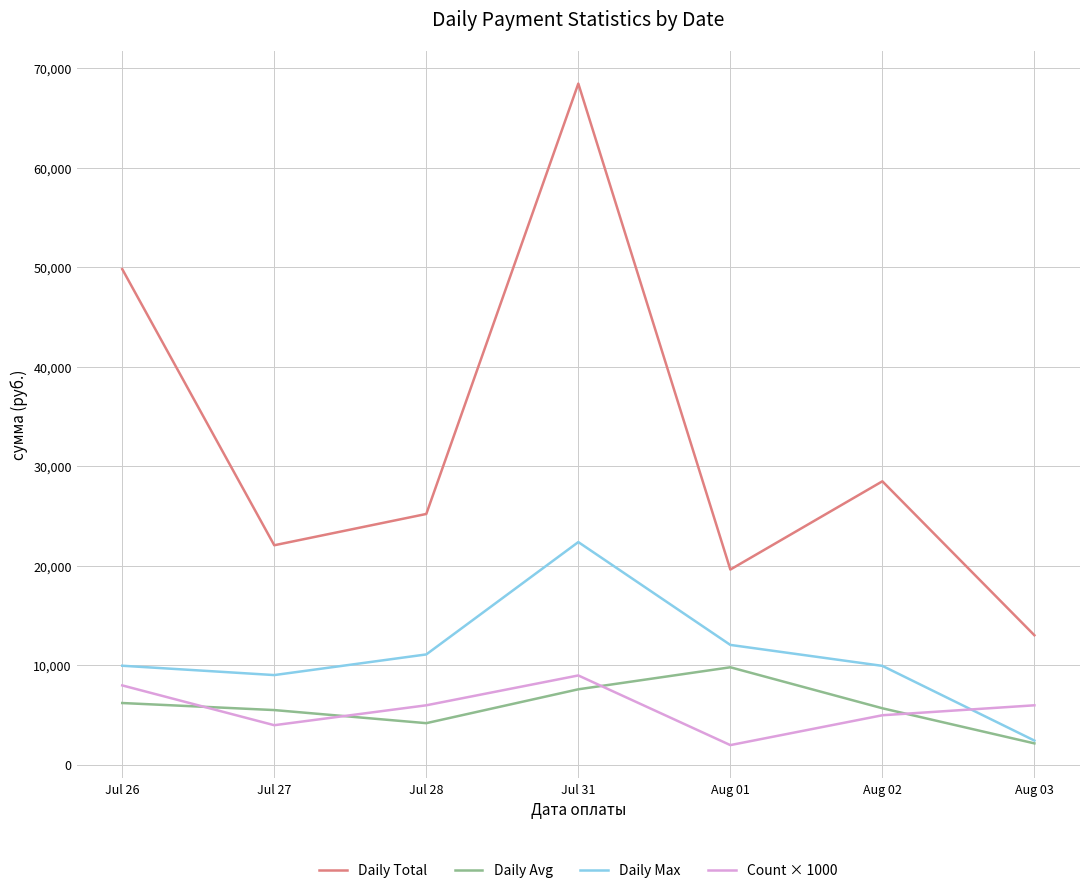

What is the highest value of the Daily Avg series?

9820.9